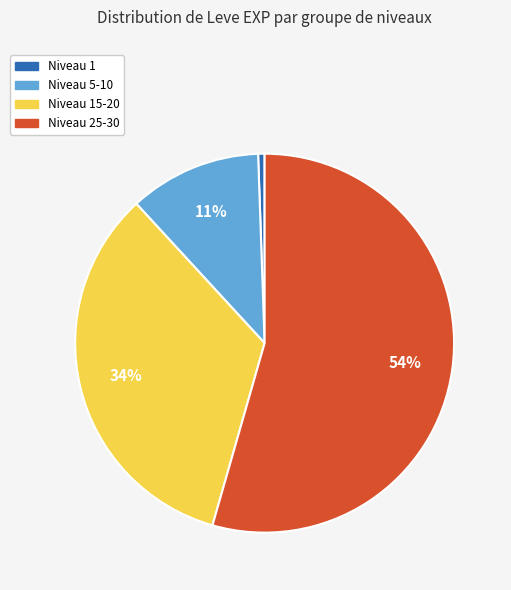

Does any single category account for the majority?

Yes